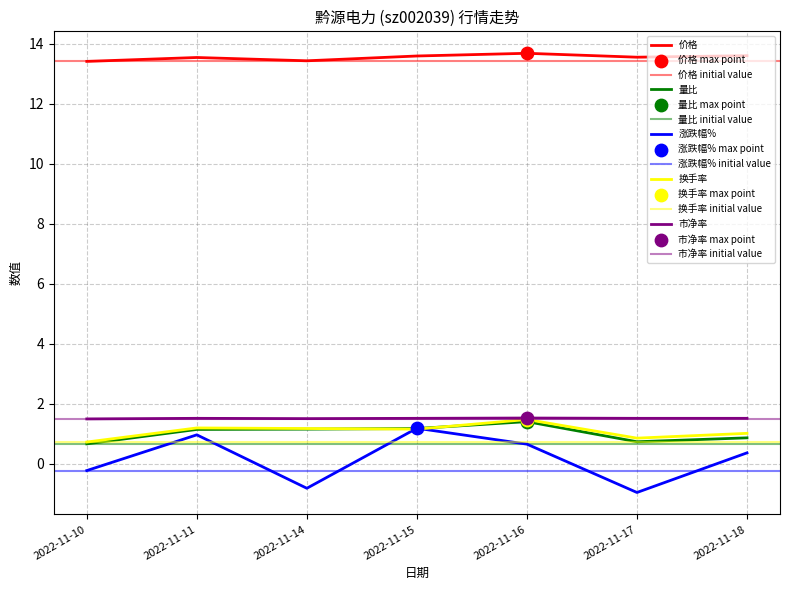

At how many categories does at least one series exceed 11?

7